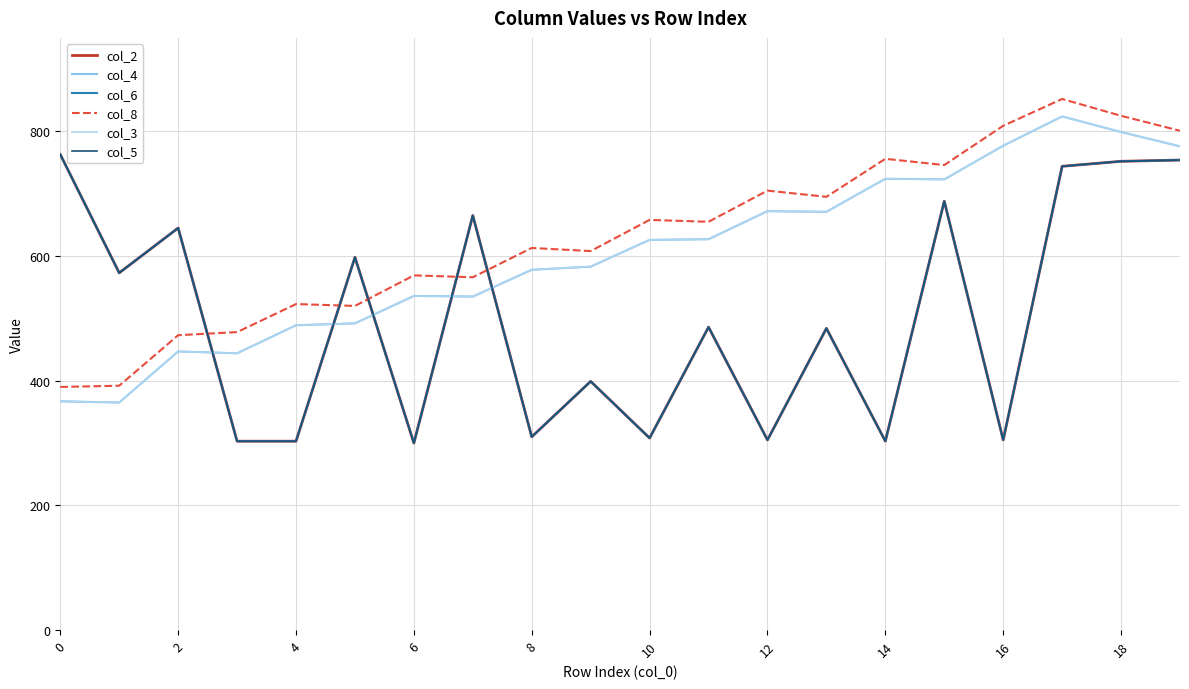

Is this an area chart (filled region under the line)?

No